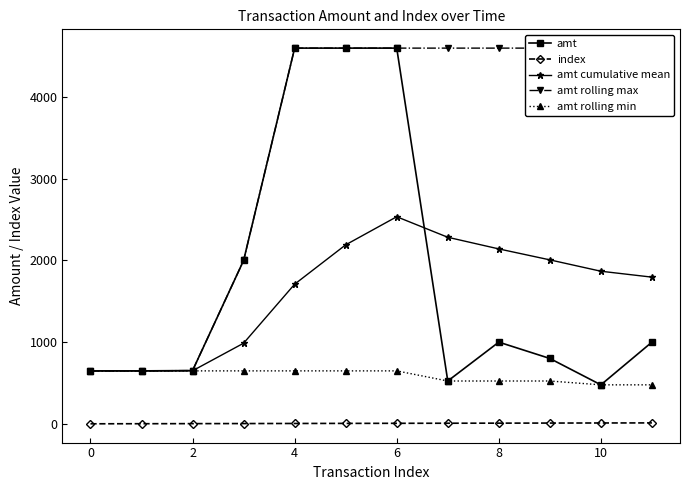

Does the chart display data point markers on the line(s)?

Yes